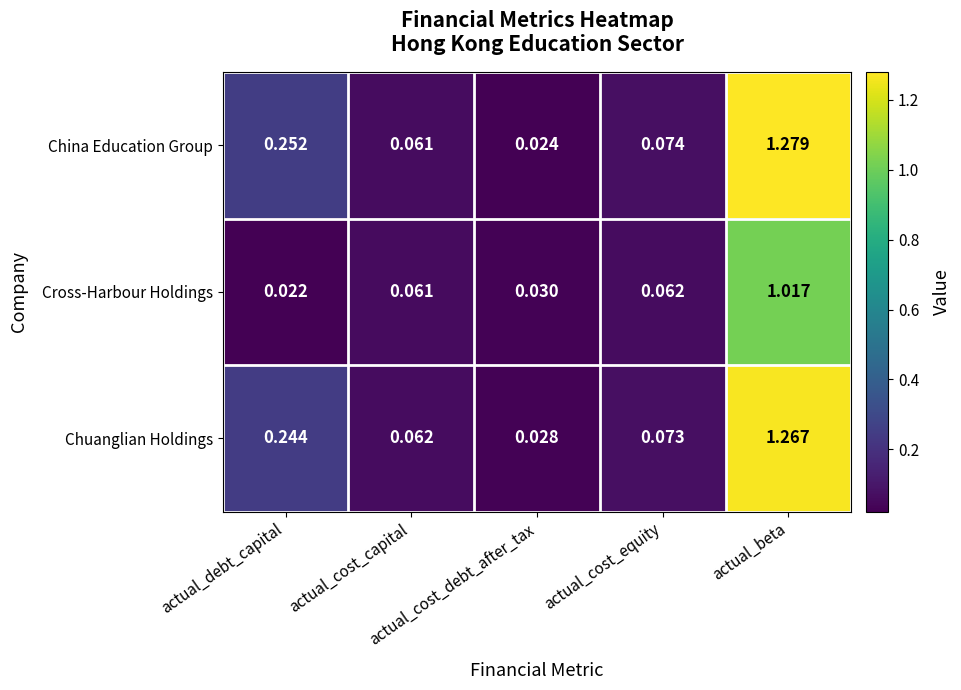

How many distinct data groups are displayed?

3